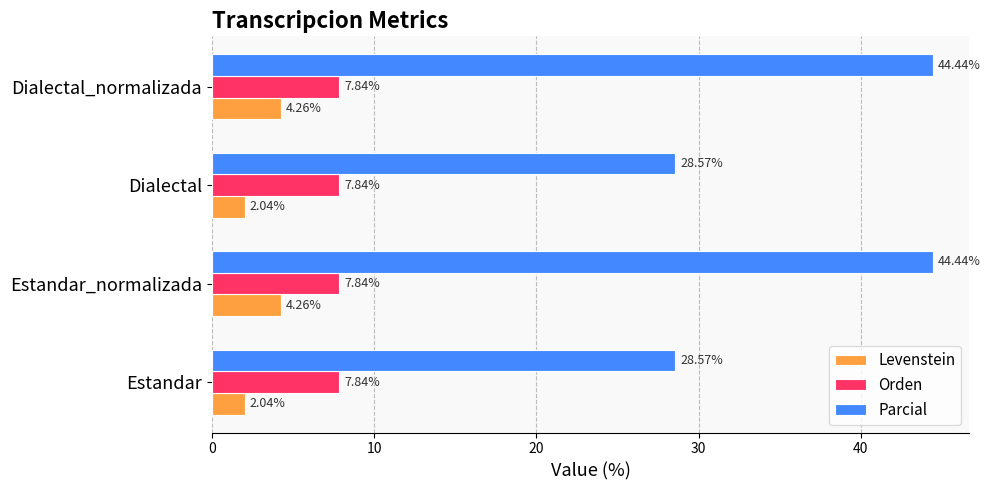

What is the lowest value of the Parcial series?

28.6